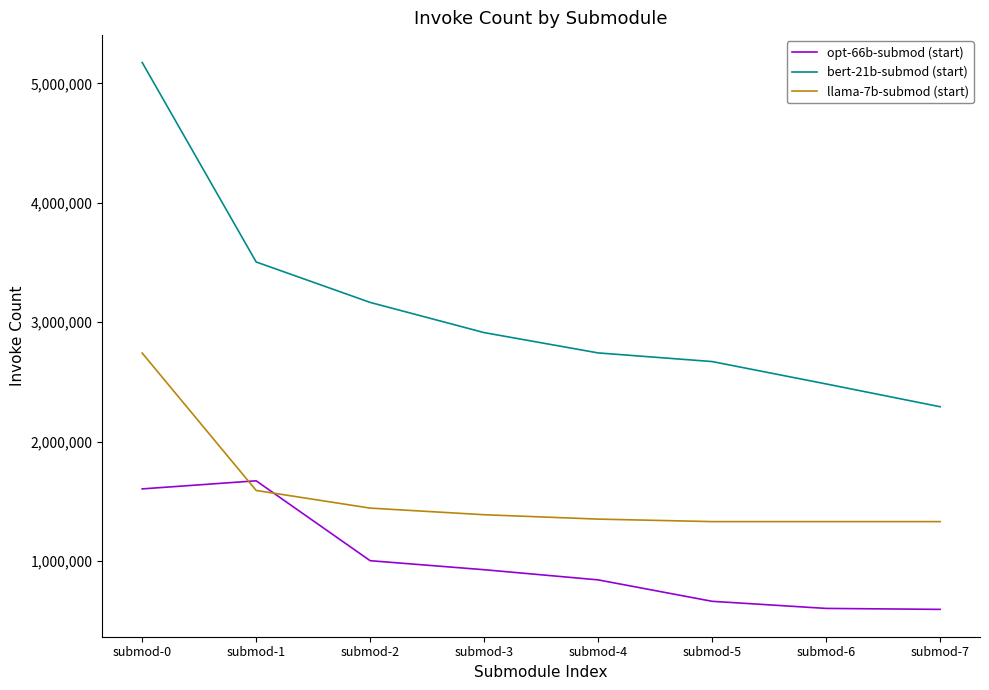

What is the highest value of the opt-66b-submod (start) series?

1671160